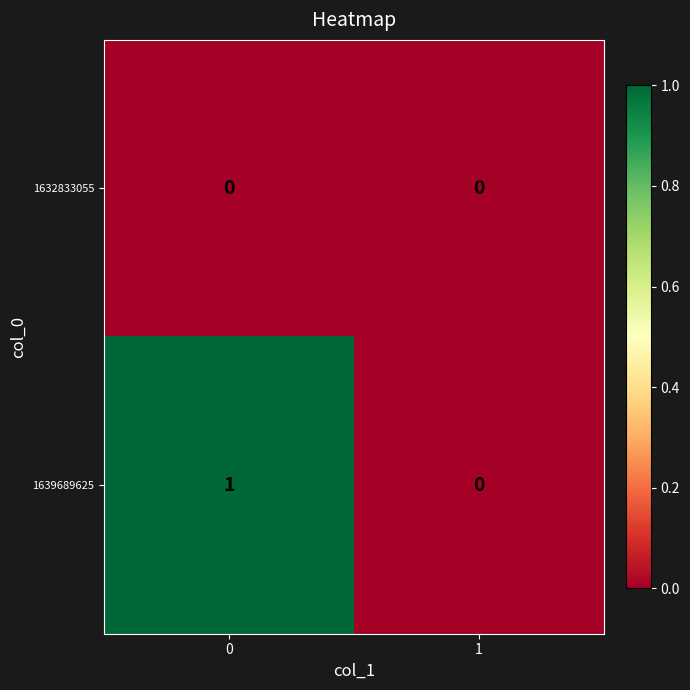

Which series changed the most between 0 and 1?

1639689625